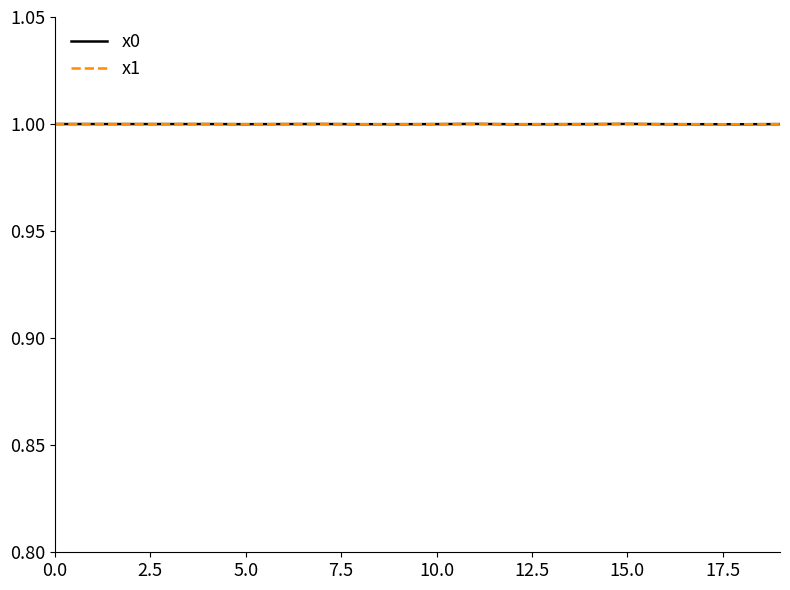

How many series are shown in this chart?

2